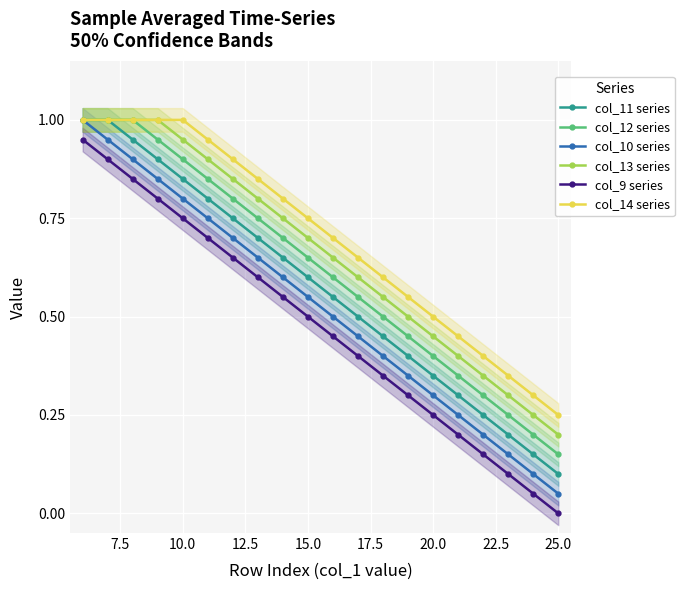

What is the difference between the maximum and minimum values in the col_12 series series?

0.8